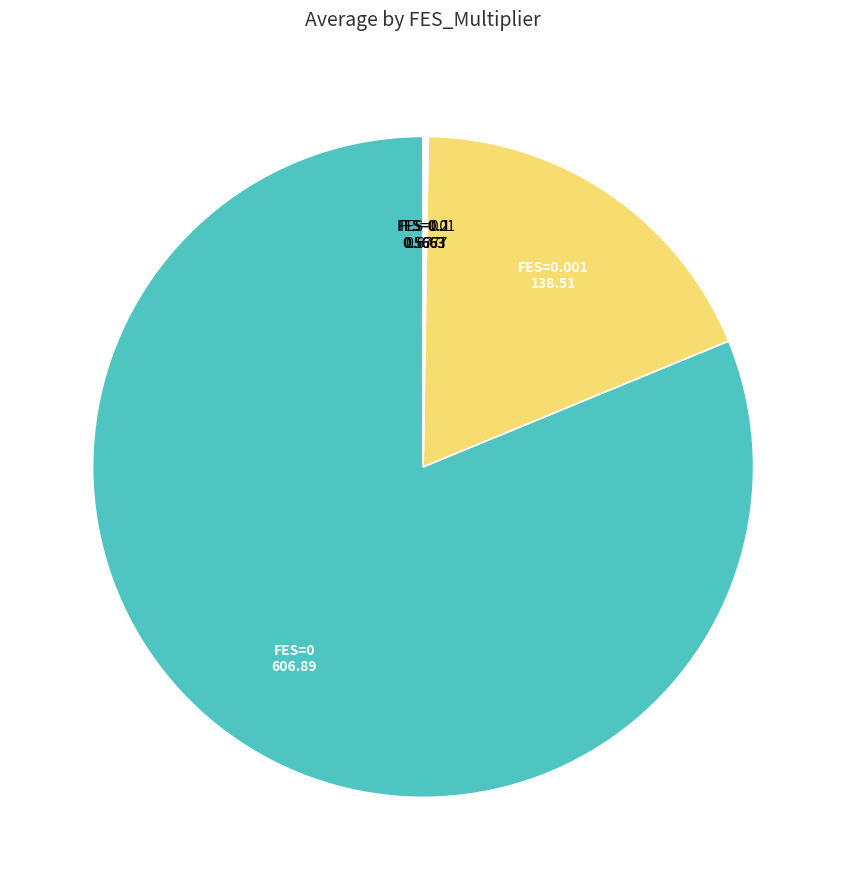

Does any single category account for the majority?

Yes